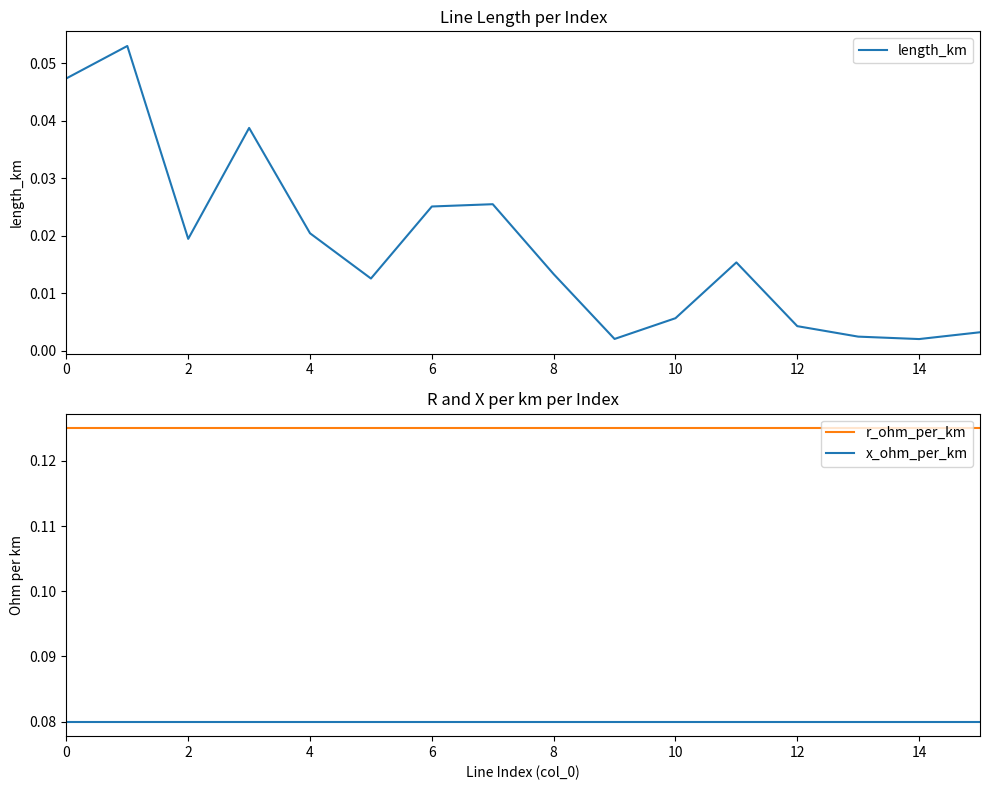

True or false: x_ohm_per_km and r_ohm_per_km intersect in this chart.

False